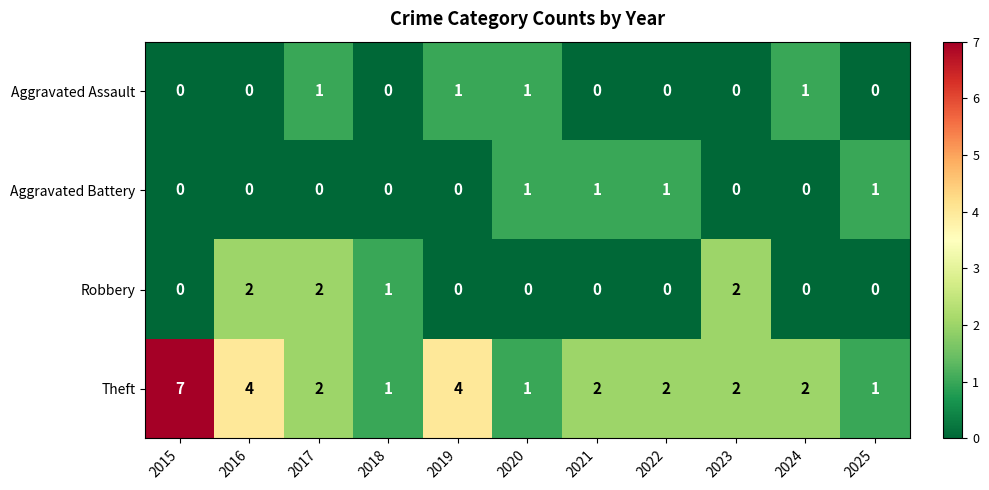

At which label does Theft first exceed 2?

2015